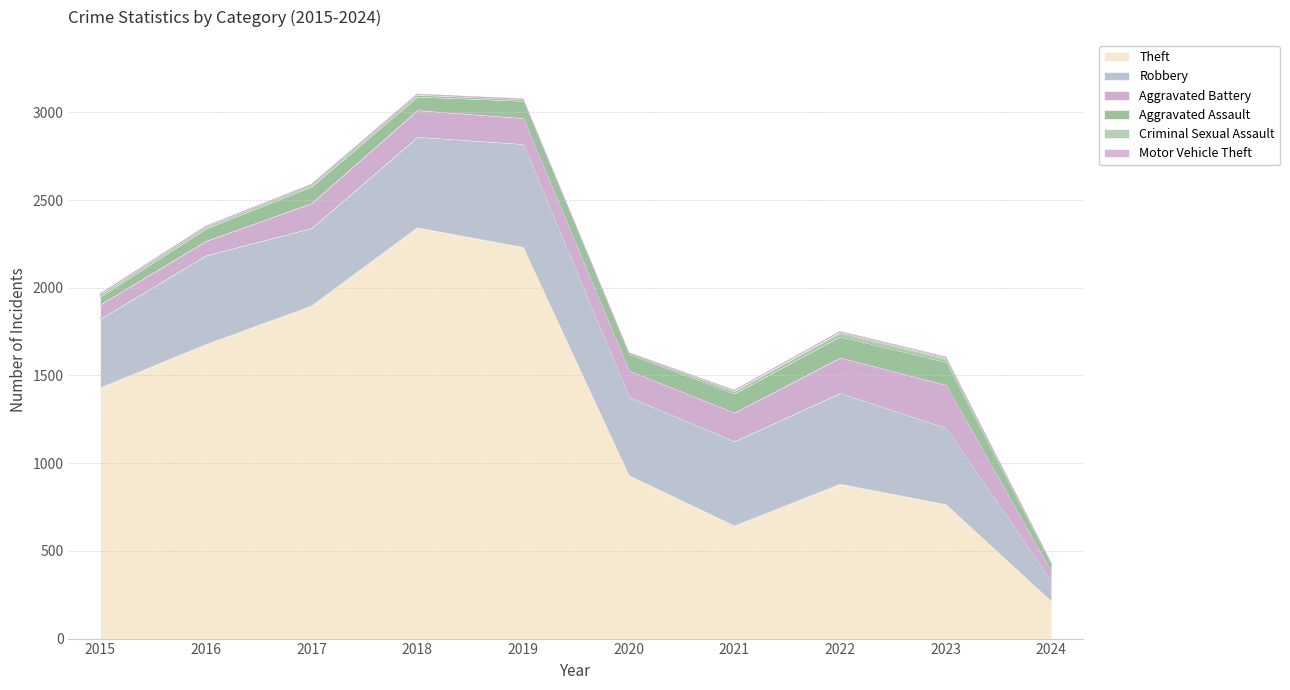

What is the difference between the maximum and minimum values in the Robbery series?

476